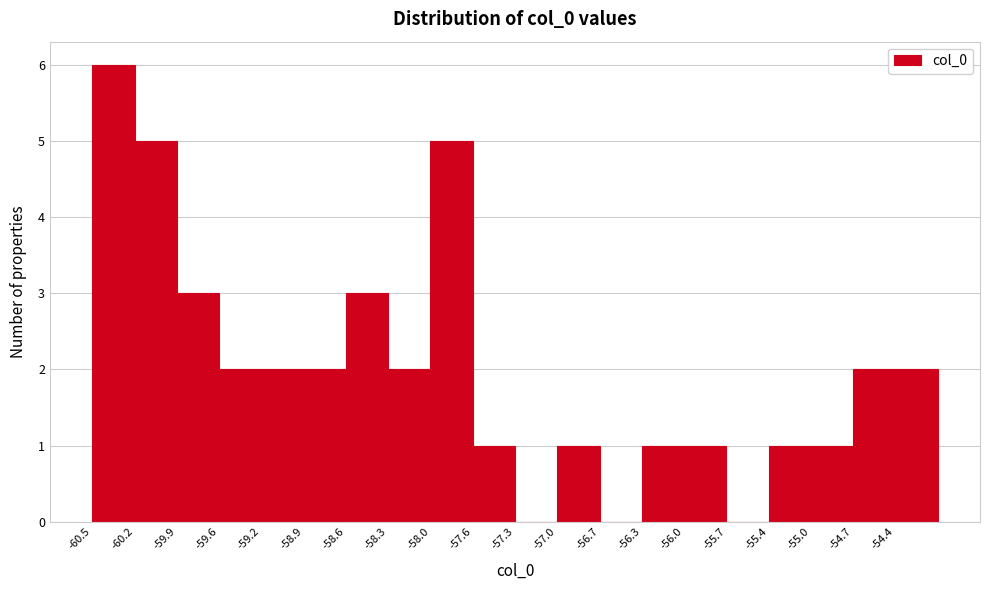

Reading left to right, transcribe this chart: for each bar, give the range it covers on the x-axis and its height. Neither the bar edges nor the heights are printed on the chart, so give them approximately, as read against the axes.

-60.55 to -60.20: 6
-60.20 to -59.90: 5
-59.90 to -59.55: 3
-59.55 to -59.25: 2
-59.25 to -58.90: 2
-58.90 to -58.60: 2
-58.60 to -58.25: 3
-58.25 to -57.95: 2
-57.95 to -57.65: 5
-57.65 to -57.30: 1
-57.30 to -57.00: 0
-57.00 to -56.65: 1
-56.65 to -56.35: 0
-56.35 to -56.00: 1
-56.00 to -55.70: 1
-55.70 to -55.35: 0
-55.35 to -55.05: 1
-55.05 to -54.70: 1
-54.70 to -54.40: 2
-54.40 to -54.10: 2